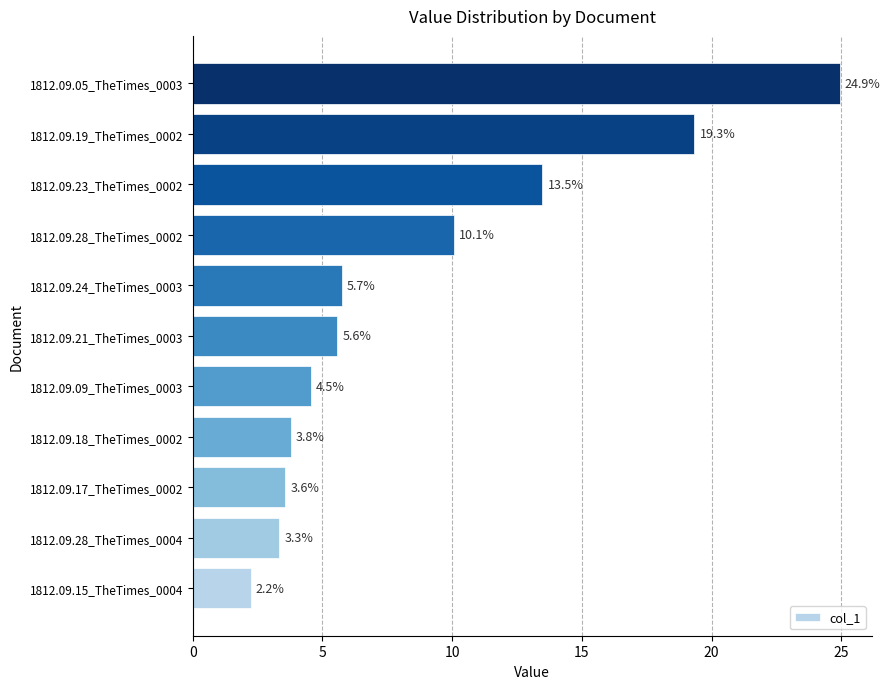

Are the bars horizontal?

Yes